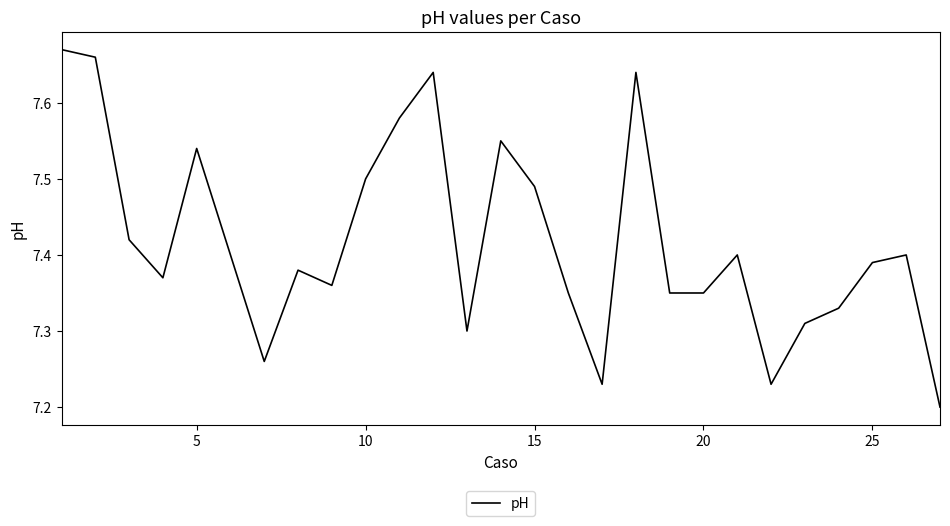

How many lines are shown in the chart?

1